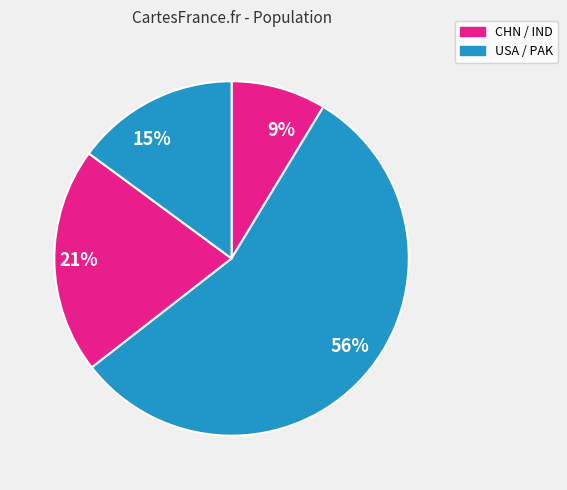

What is the smallest slice in the pie chart?

CHN